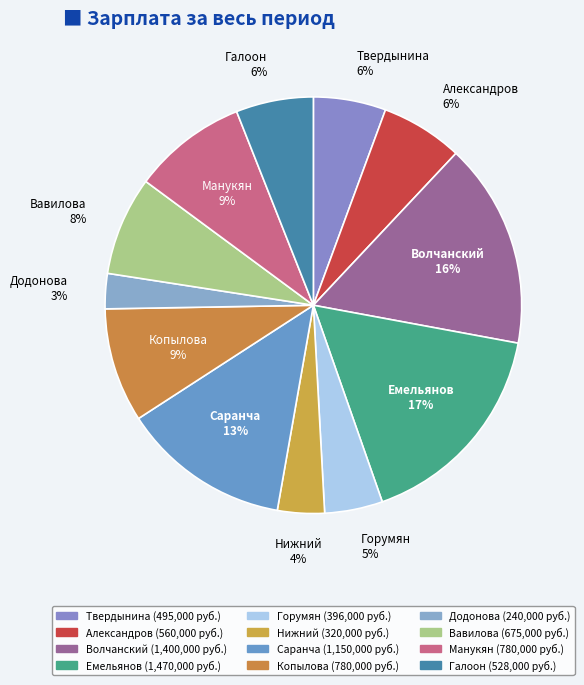

How many slices are in this pie chart?

12